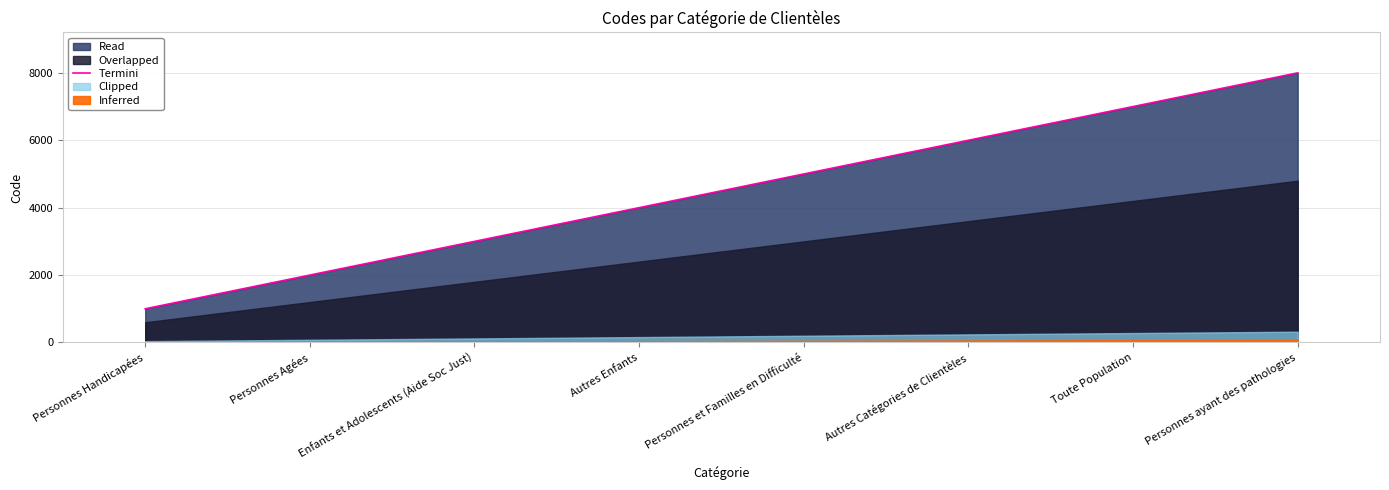

What is the maximum value for Termini?

8000